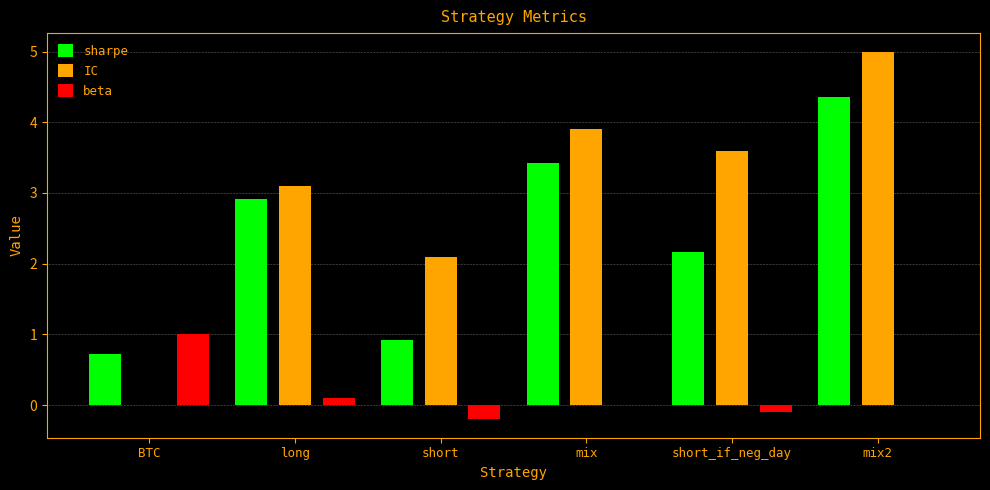

The value of IC at mix2 is 8.7. True or false?

False